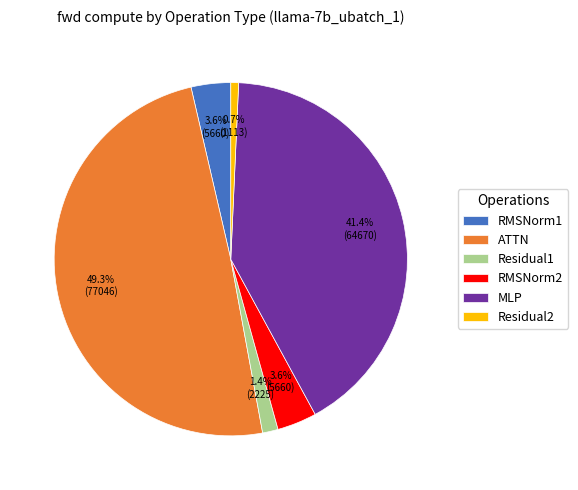

How much of the chart is everything except RMSNorm2?

96.4%